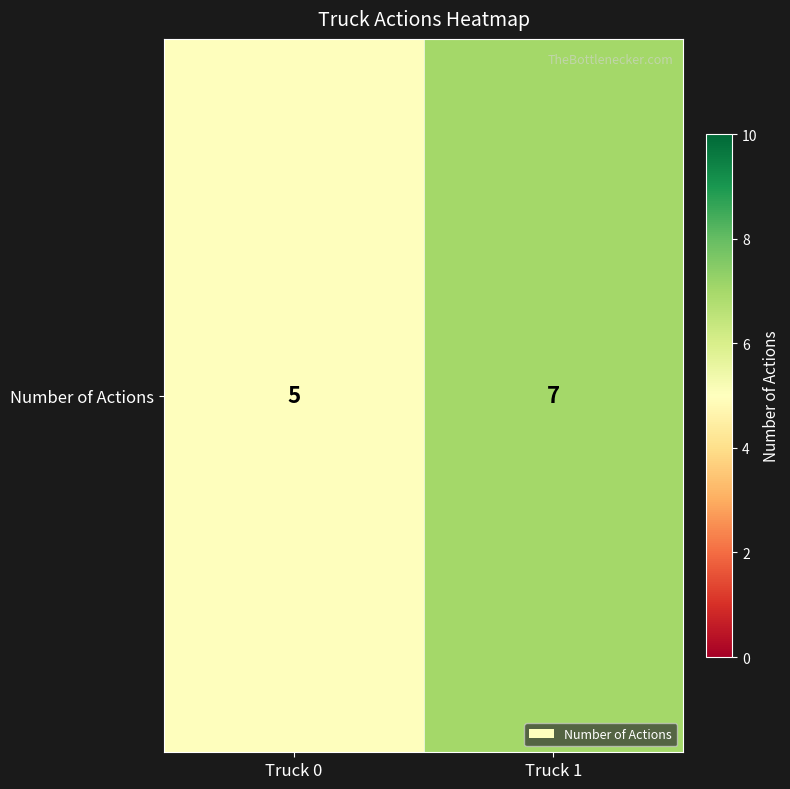

What is the sum of the values at Truck 0 and Truck 1?

12